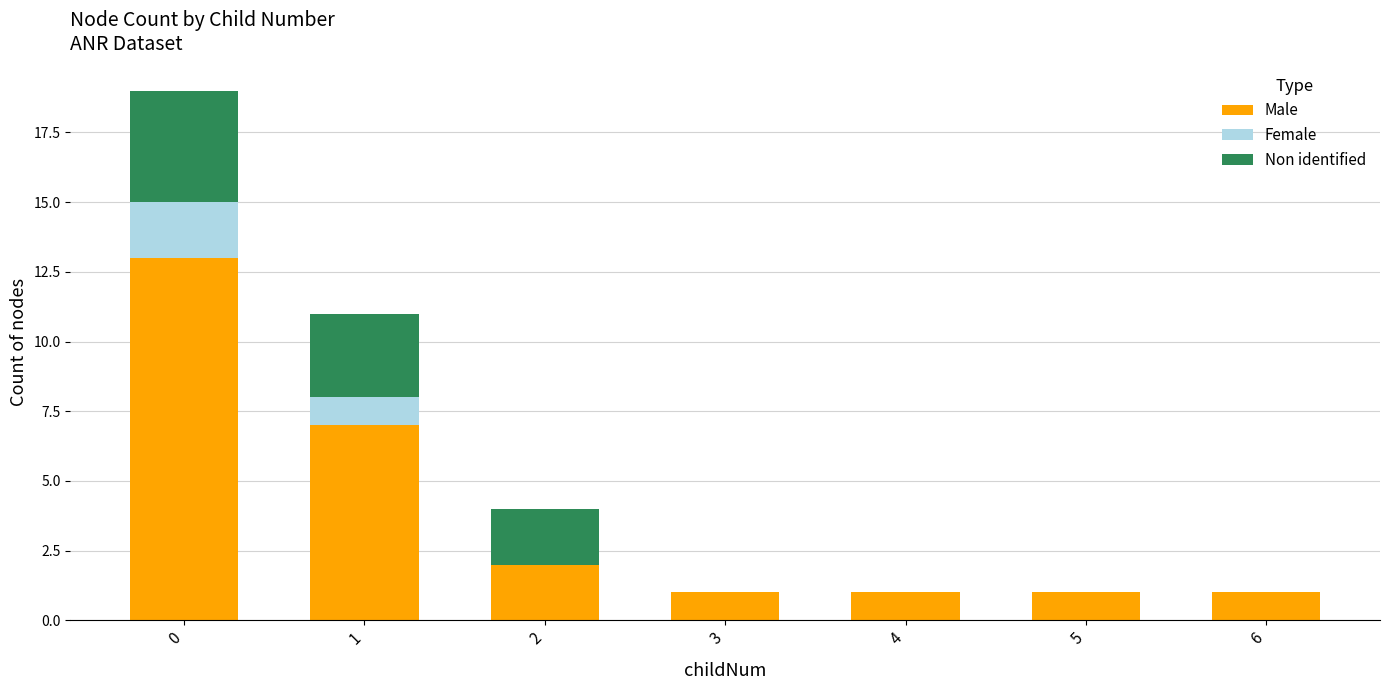

What is the sum of all Male values?

26